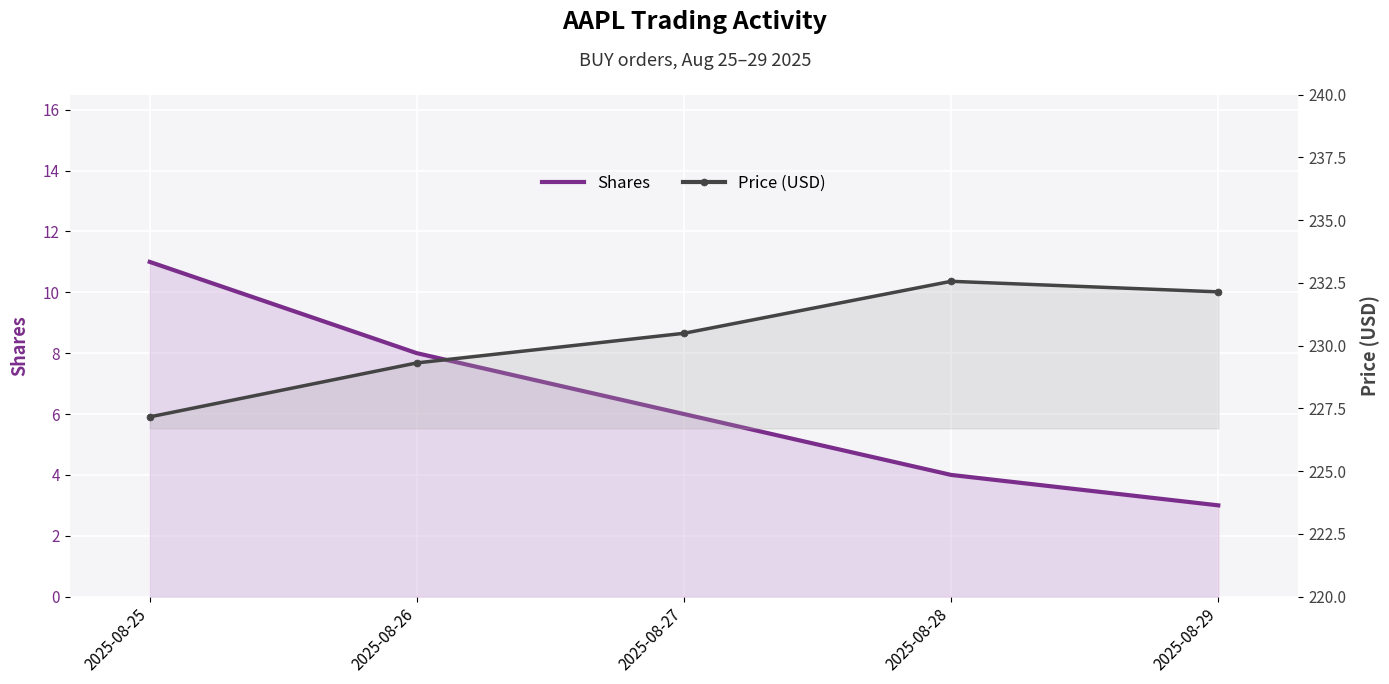

What are all the series names shown in the legend?

Shares, Price (USD)